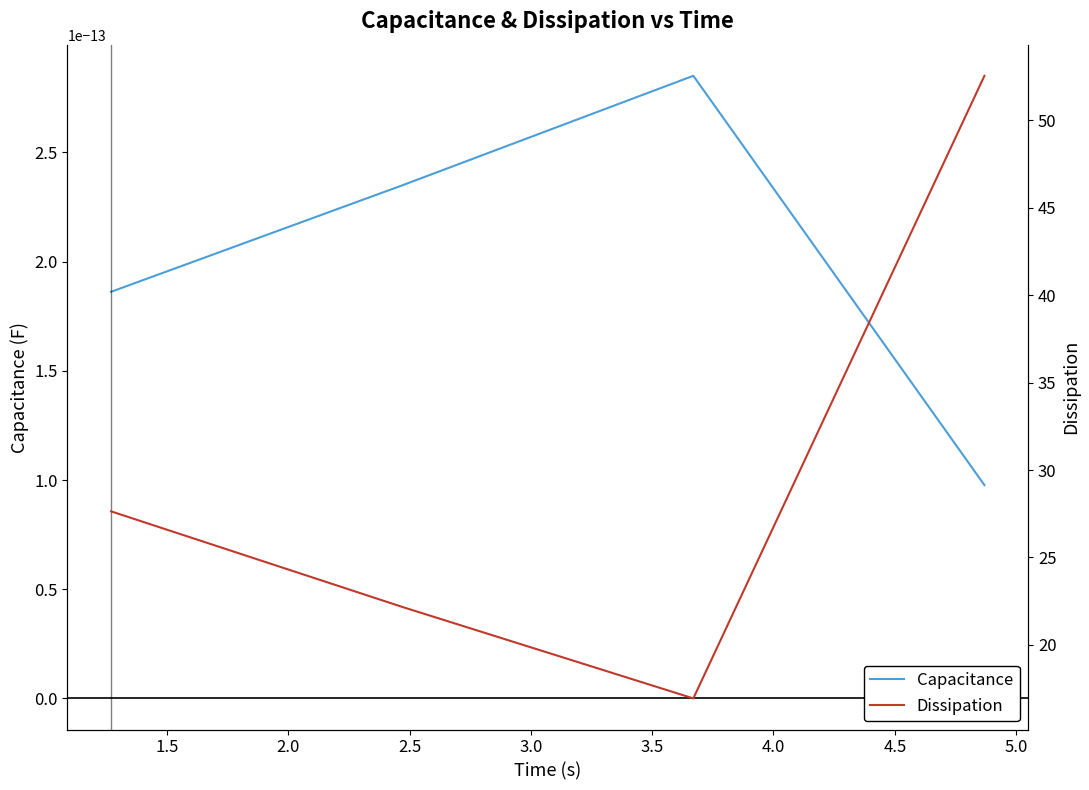

What is the sum of the values at 2.5 and 1.5?

74.7